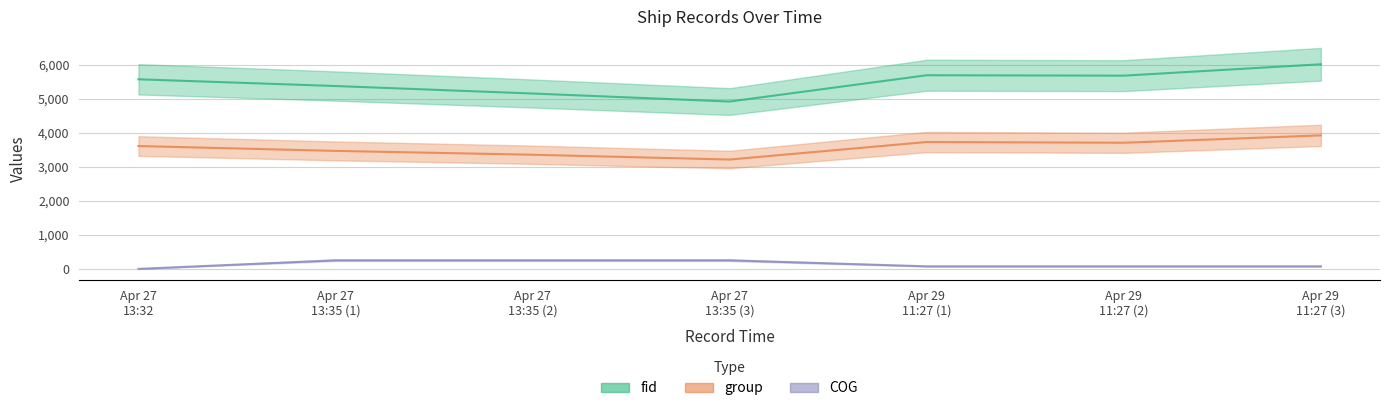

Reading right to left, extract all data points from this chart.

fid: 6016.0	5681.0	5693.0	4920.0	5156.0	5376.0	5574.0
group: 3925.0	3708.0	3730.0	3215.0	3356.0	3469.0	3612.0
COG: 75.1	75.1	75.1	252.0	252.0	252.0	0.0